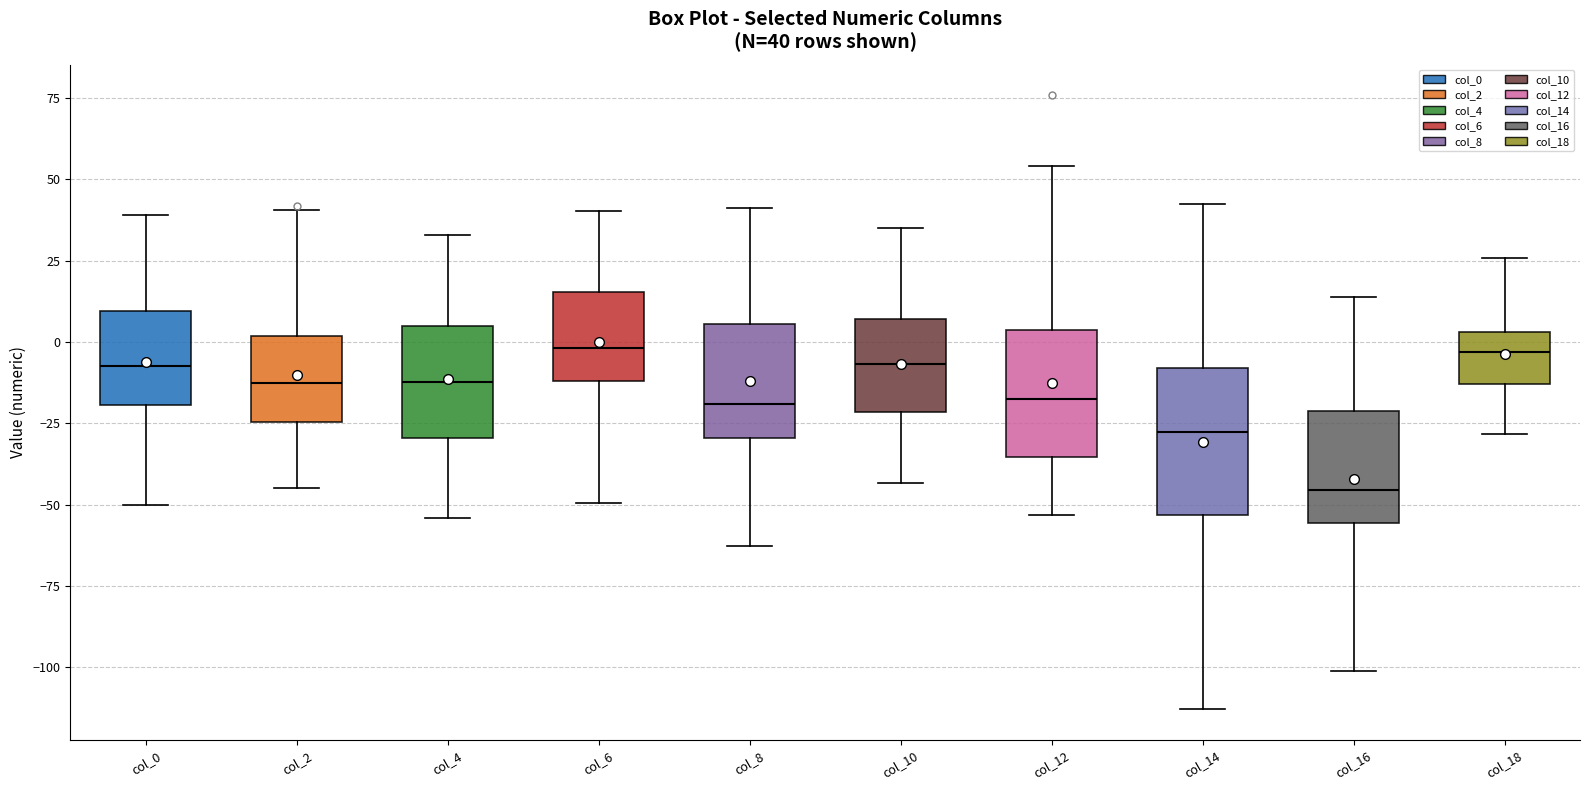

Which box is the tallest, from its lower edge to its upper edge?

col_14